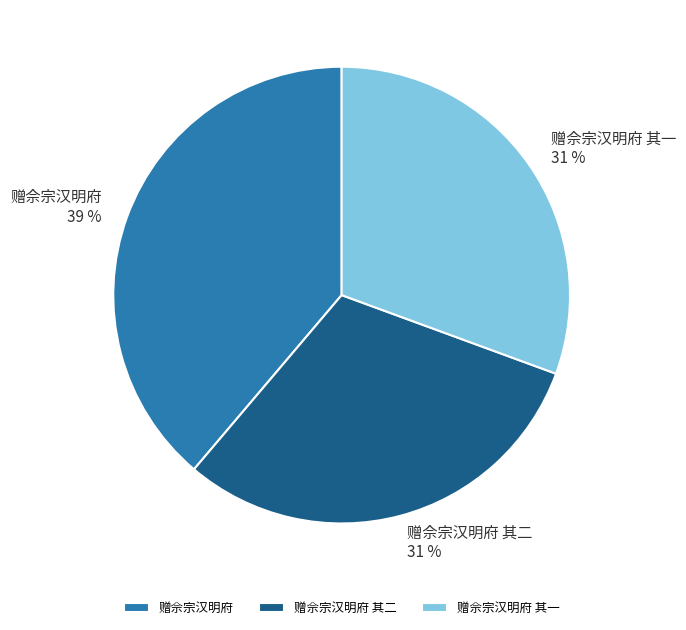

Combined, do 赠佘宗汉明府 and 赠佘宗汉明府 其二 account for over 50%?

Yes